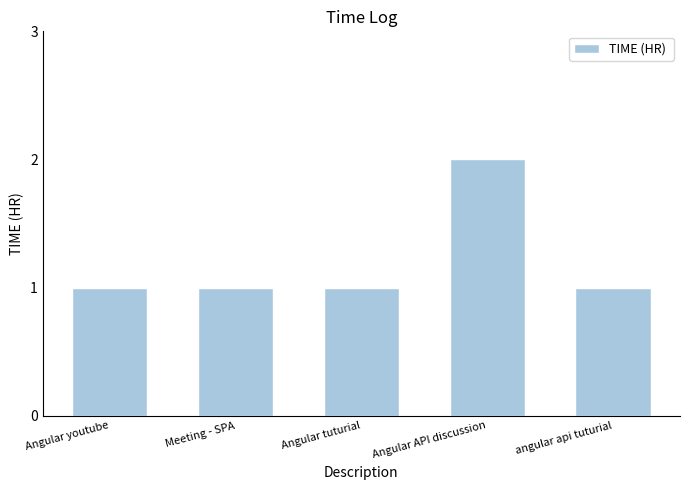

How many bars are there in total?

5